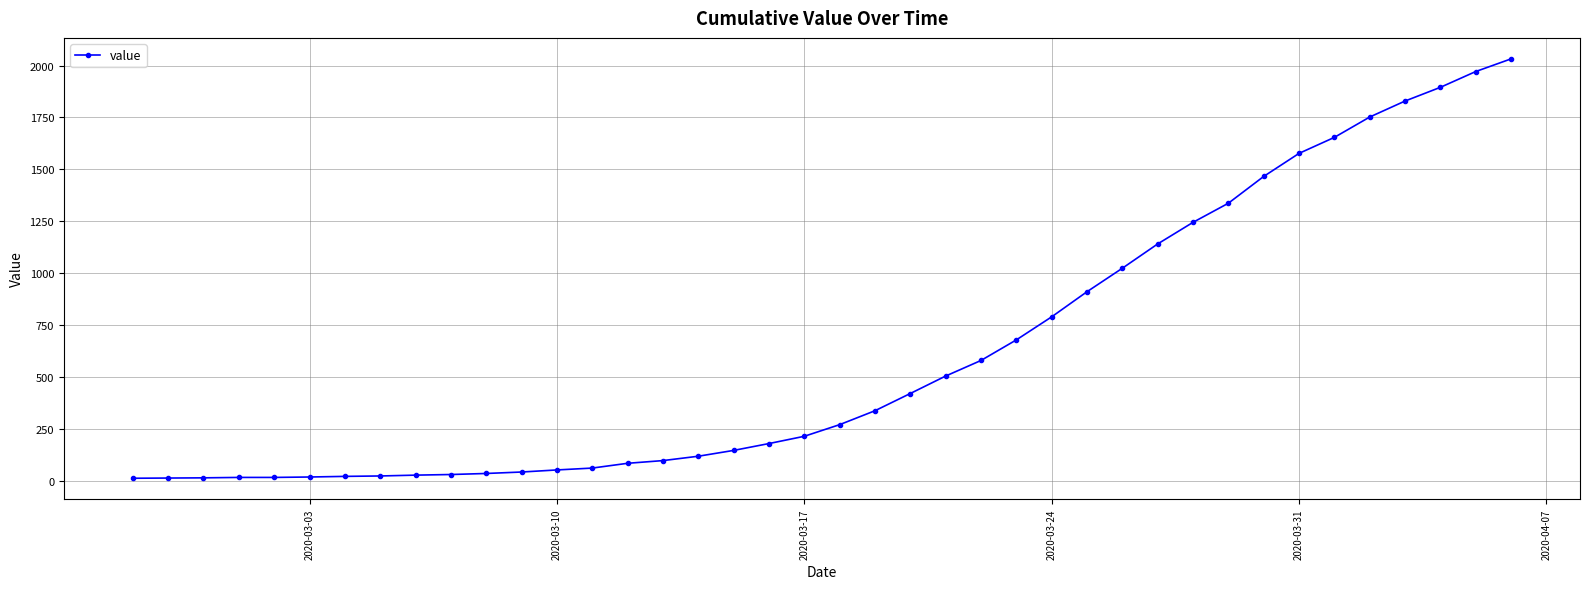

What is the average value?

616